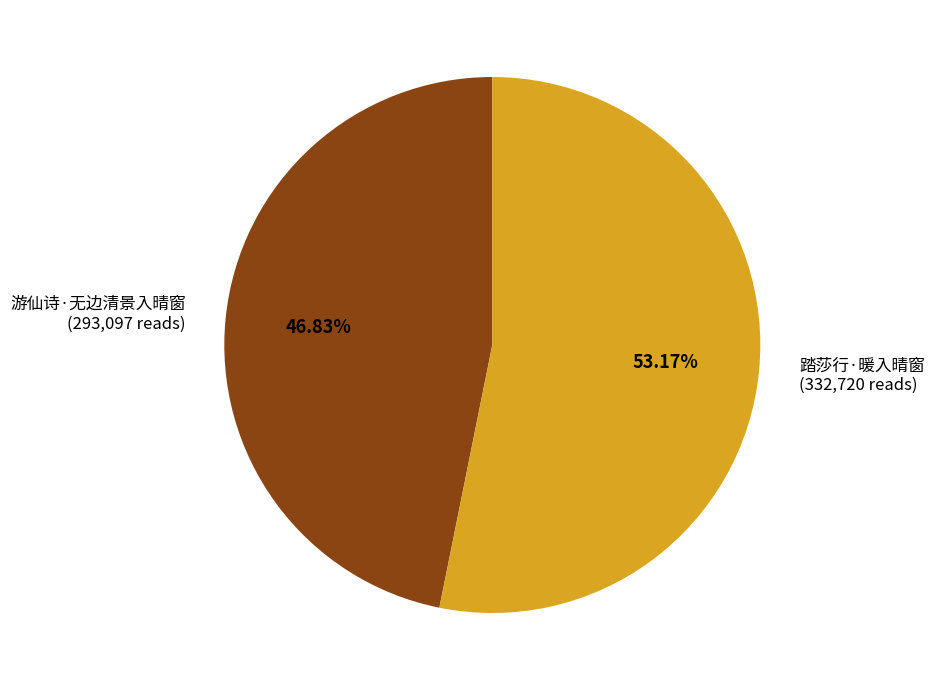

How many segments does this pie chart have?

2